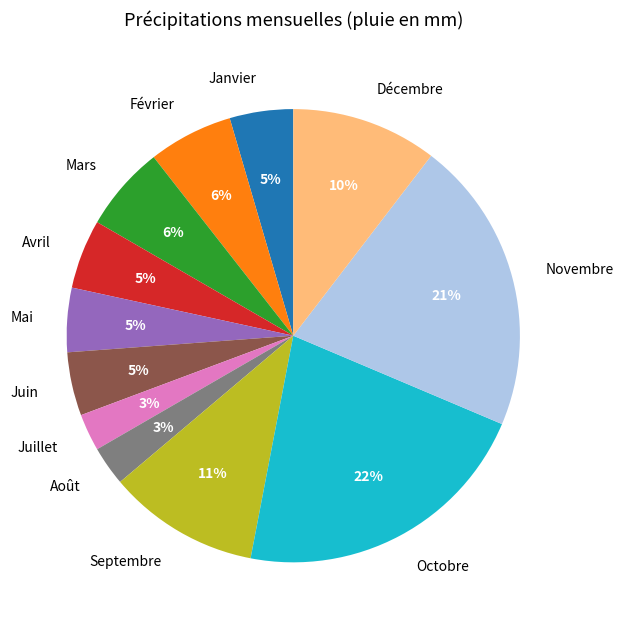

Is the sum of Mai and Mars greater than half?

No